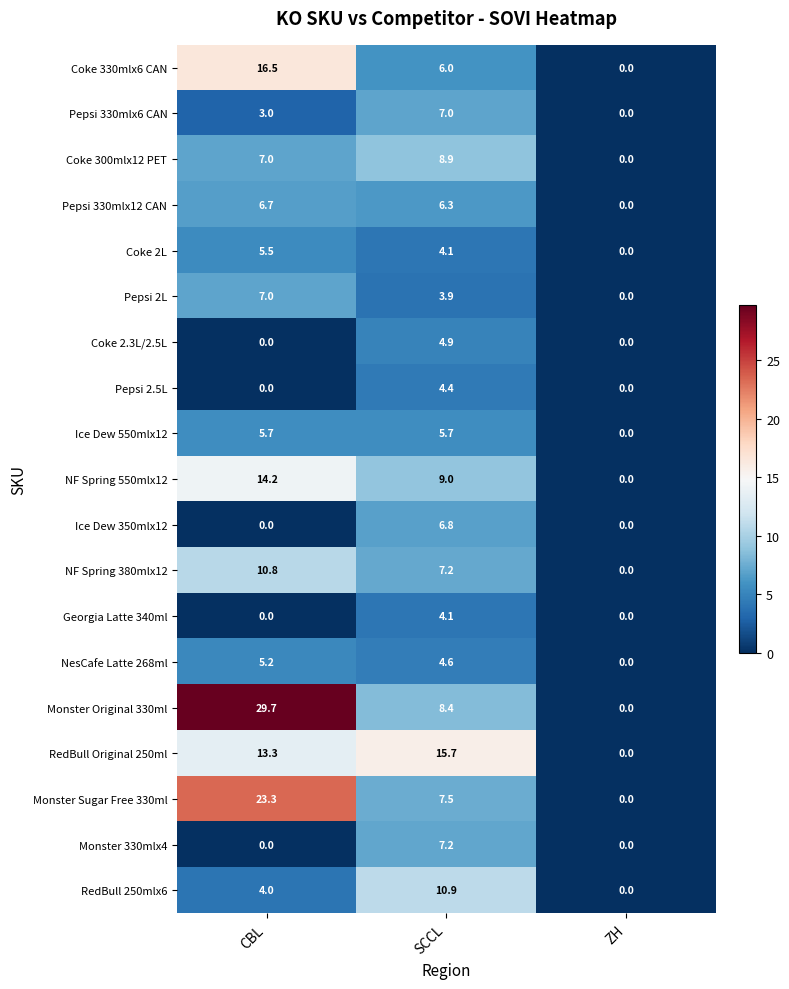

What is the difference between the Ice Dew 550mlx12 values at ZH and SCCL?

5.7